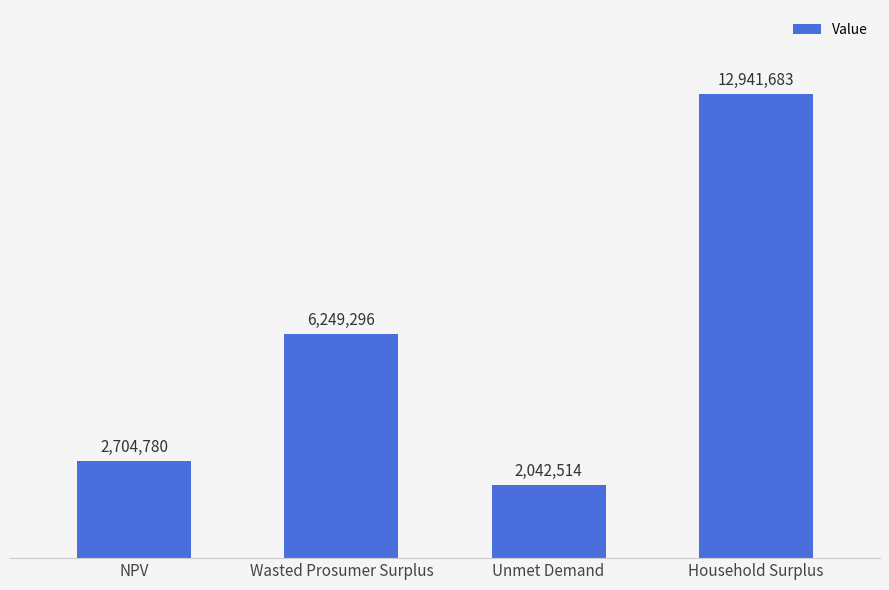

Rank the categories by value from lowest to highest.

Unmet Demand, NPV, Wasted Prosumer Surplus, Household Surplus